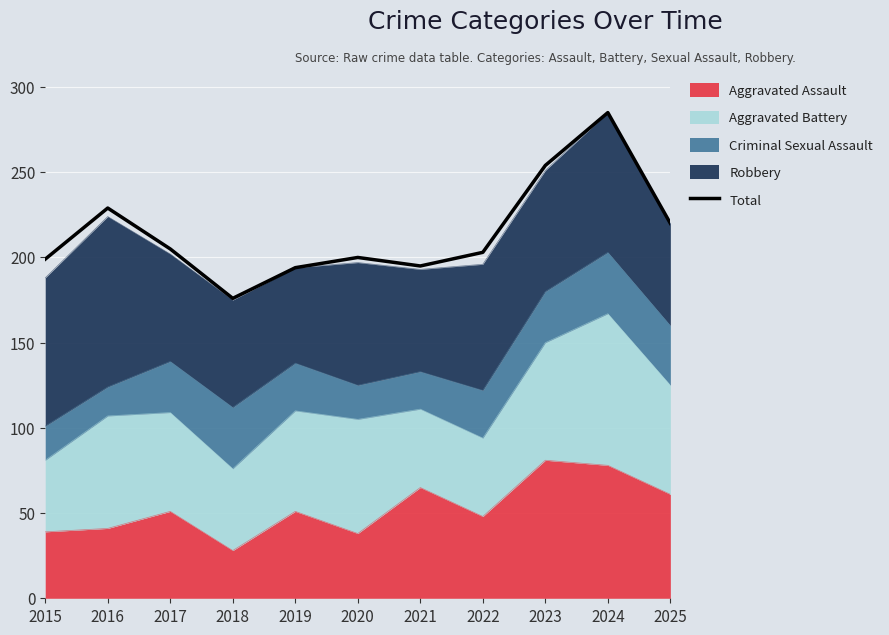

Count the number of categories in the chart.

11